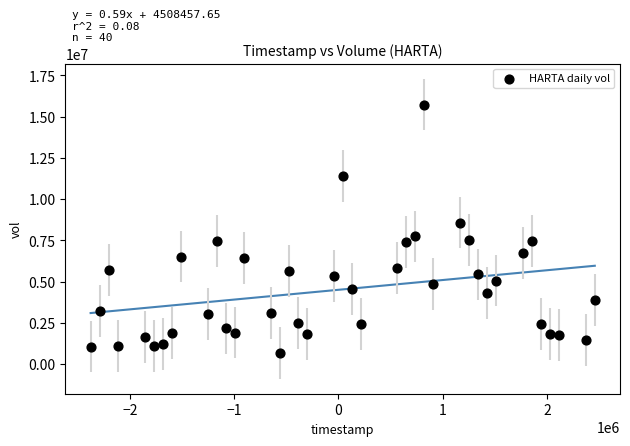

What is the range of X values (max minus min)?

4838400